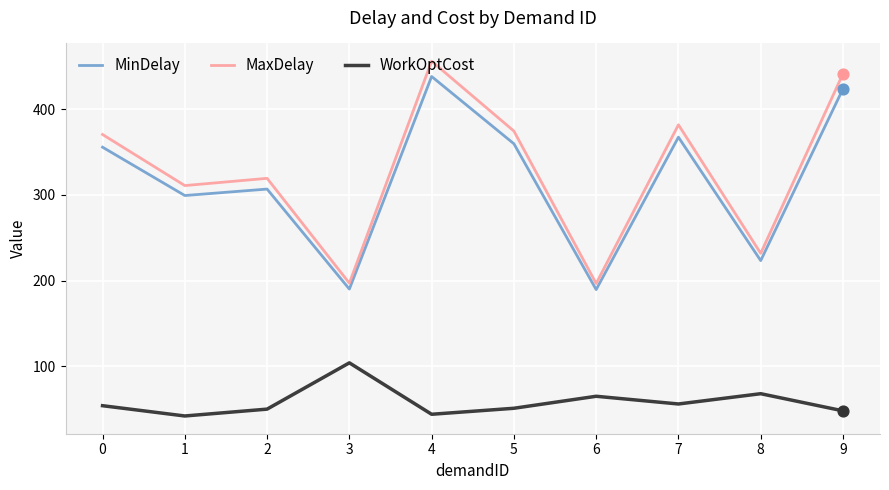

What are all the series names shown in the legend?

MinDelay, MaxDelay, WorkOptCost